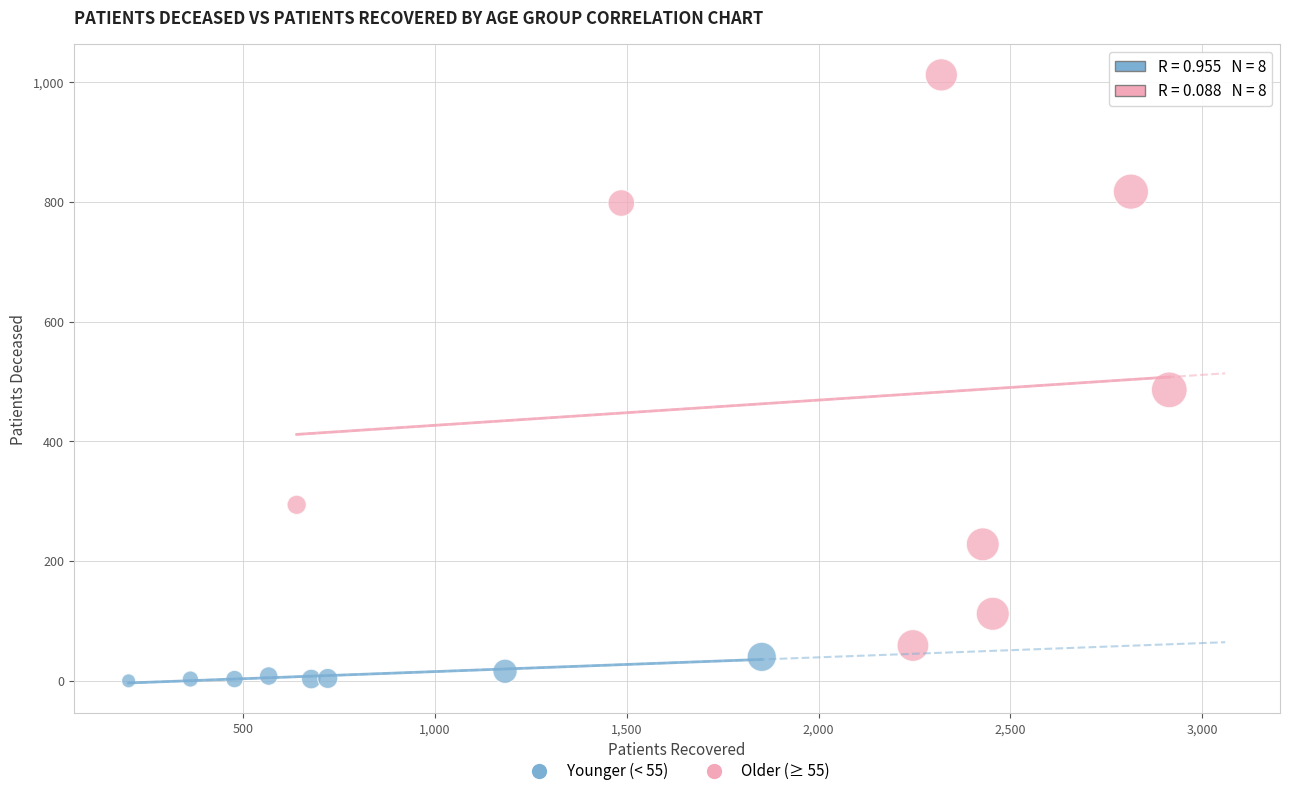

What are all the series names shown in the legend?

Younger (< 55), Older (≥ 55)